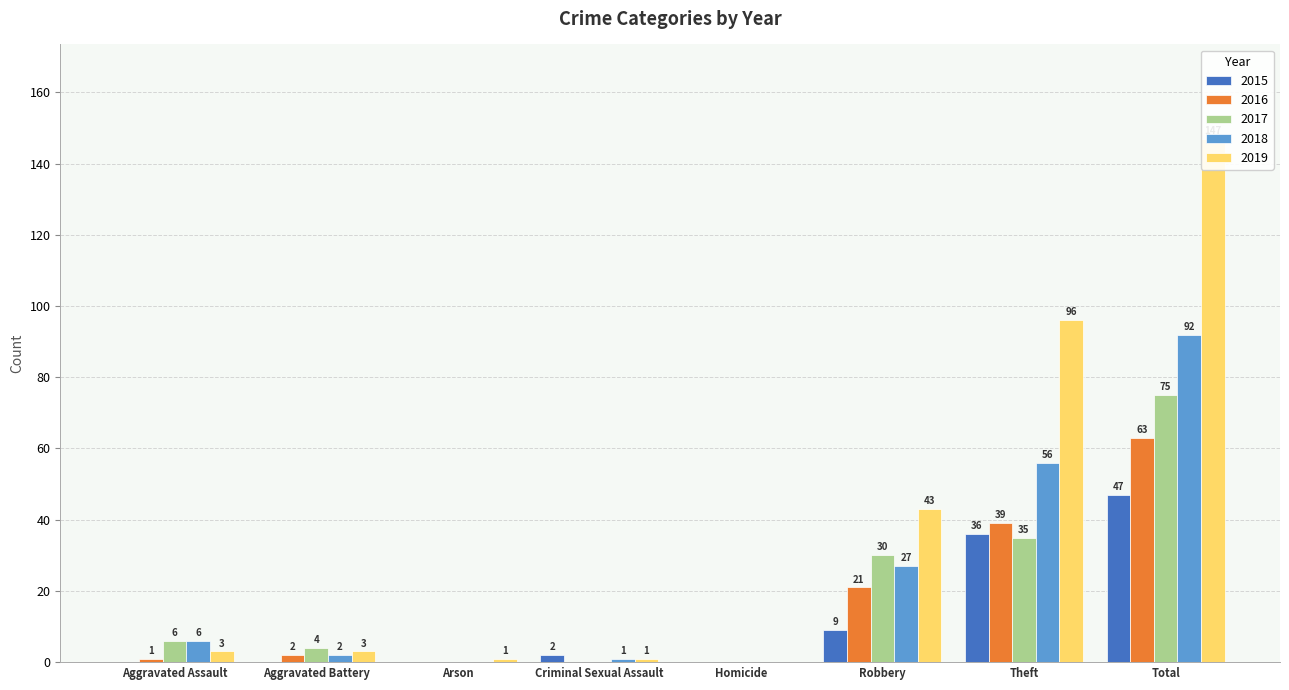

Is it true that 2019 equals 43 at Robbery?

True